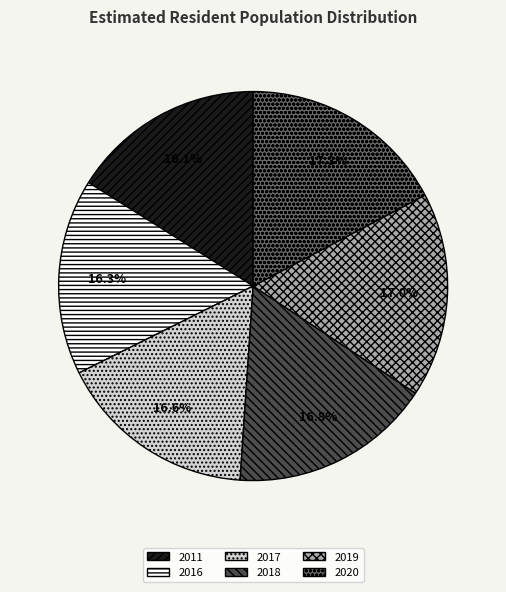

Is there a majority slice in this chart?

No